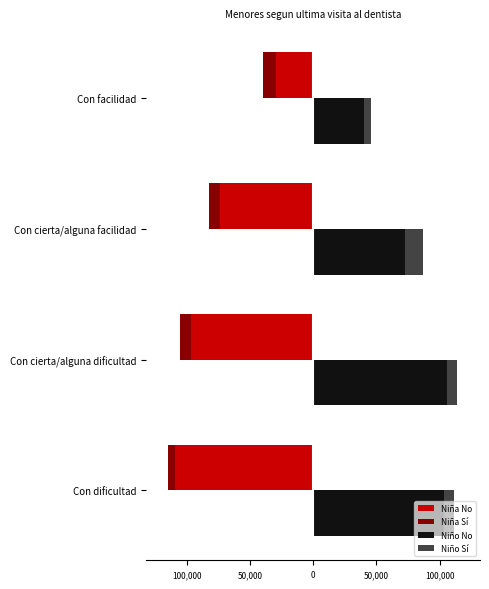

What is the greatest value displayed?

106101